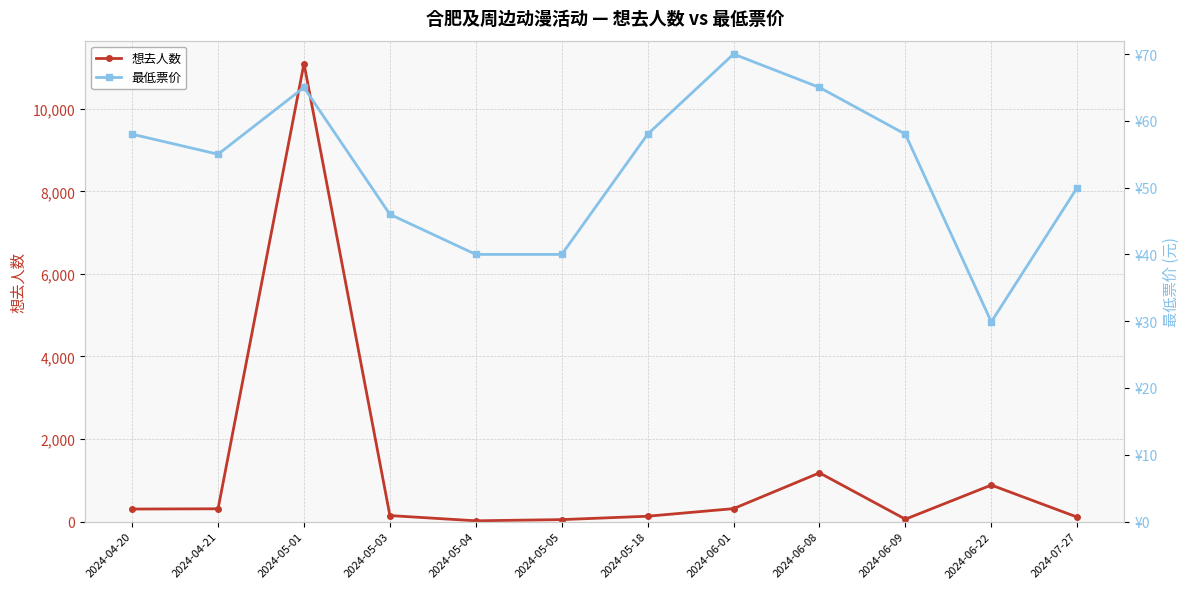

What is the difference between the highest and lowest values at 2024-06-08?

1115.0